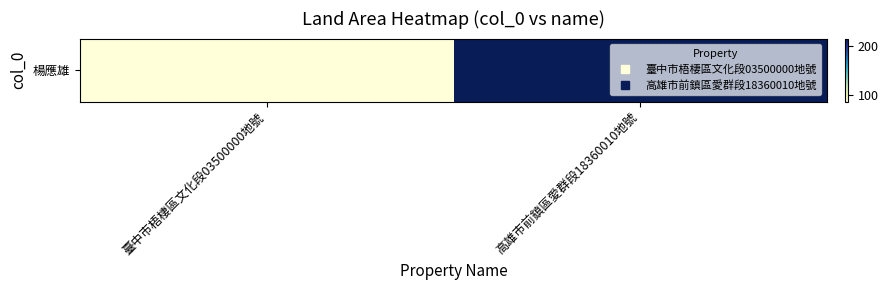

True or false: the data shows 59 at 臺中市梧棲區文化段03500000地號.

False